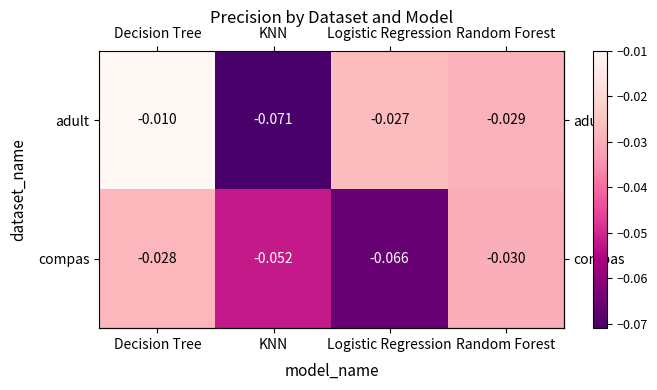

Which category has the lowest value across all series?

KNN